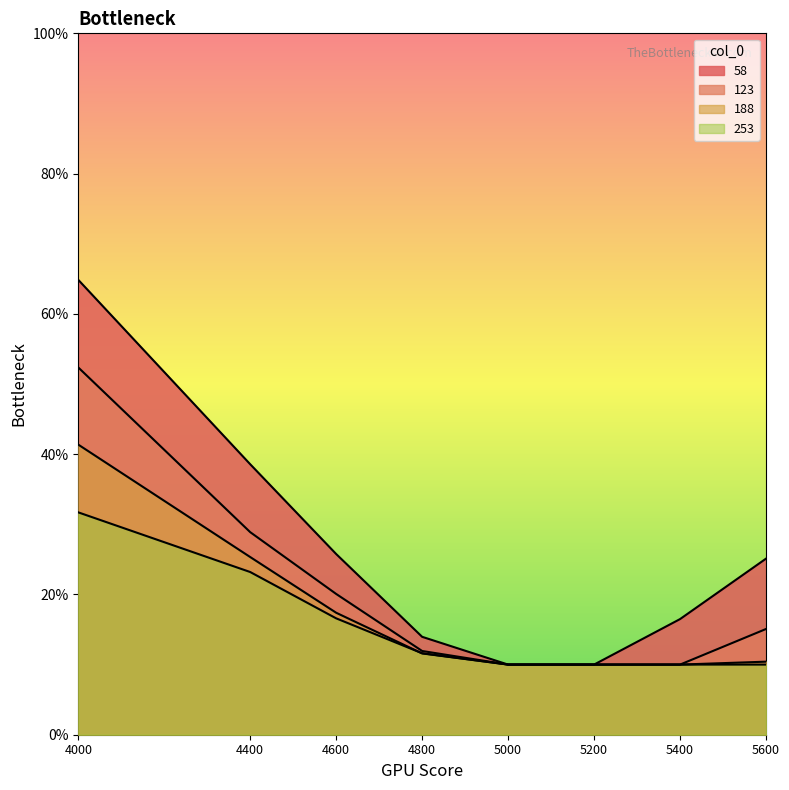

At which label does 123 reach its minimum?

5000